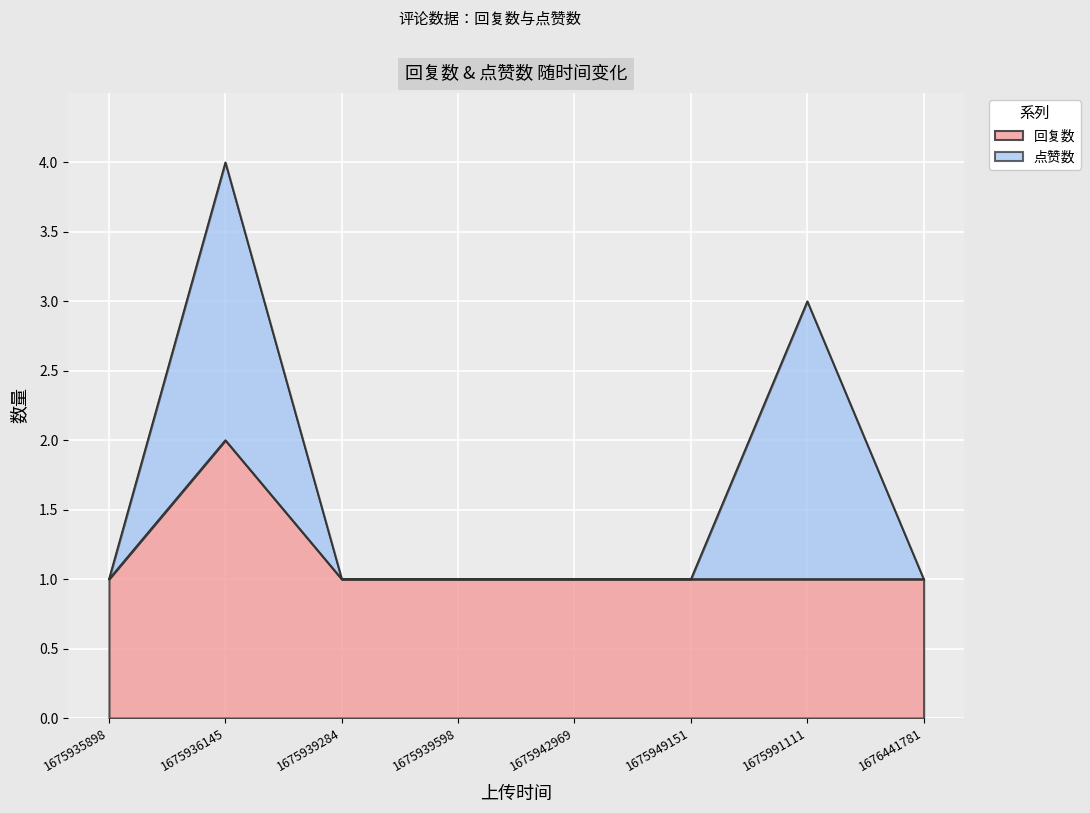

What is the value of the 2nd point from the left?

2